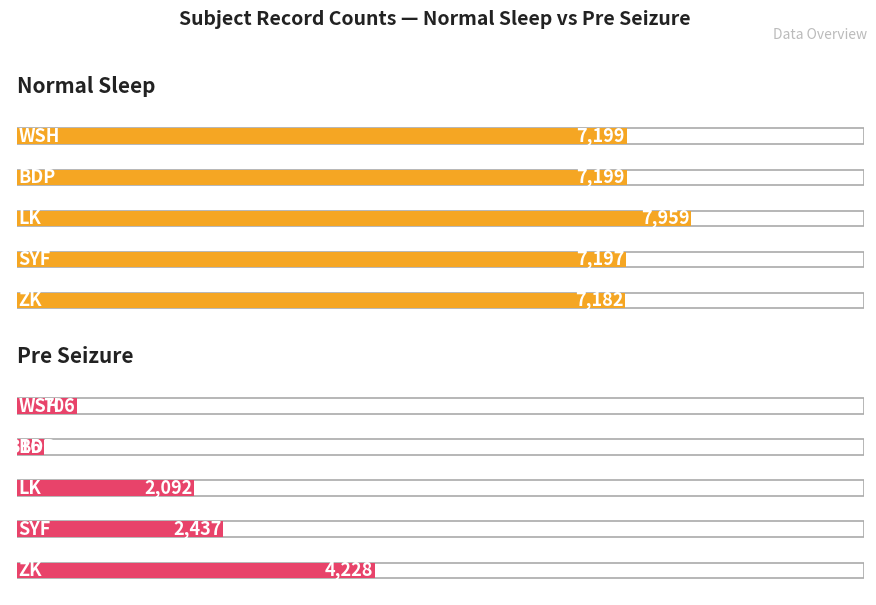

At how many categories does at least one series exceed 5826?

5